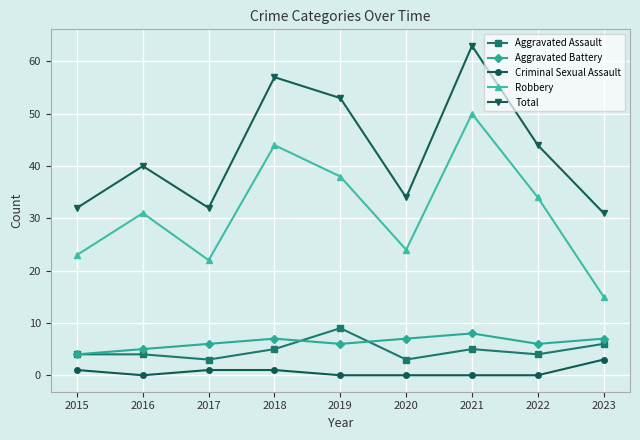

True or false: Robbery and Aggravated Assault intersect in this chart.

False